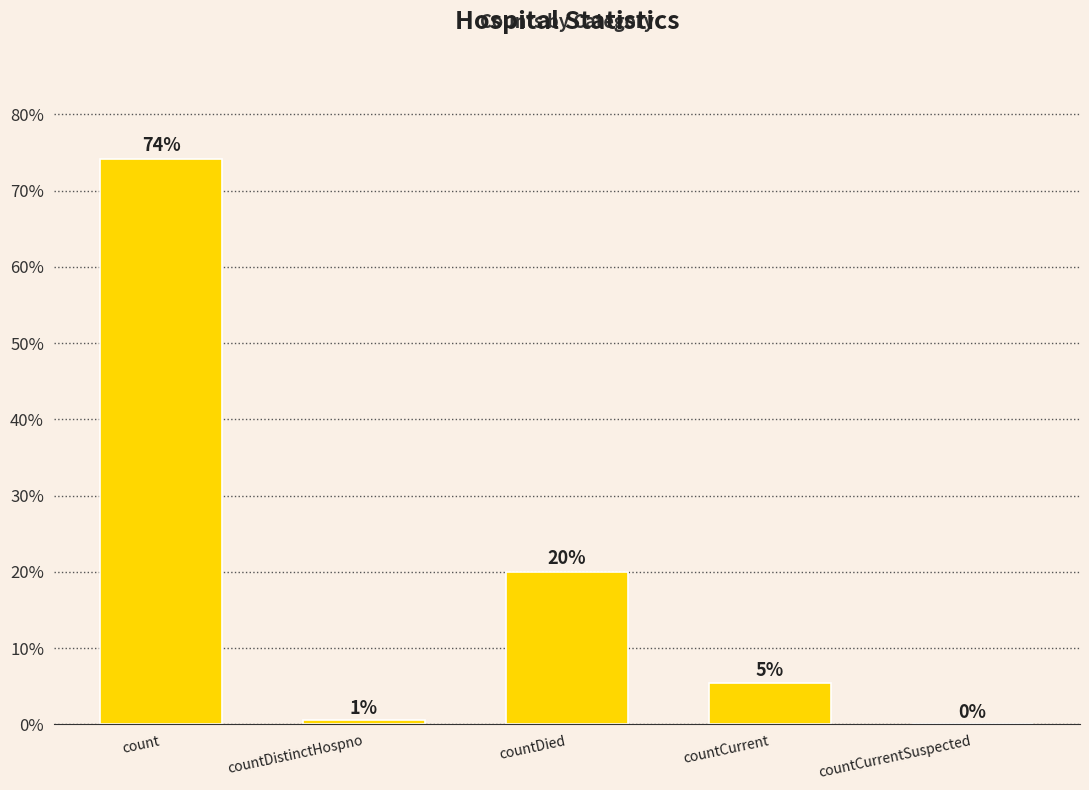

What is the greatest value displayed?

74.2